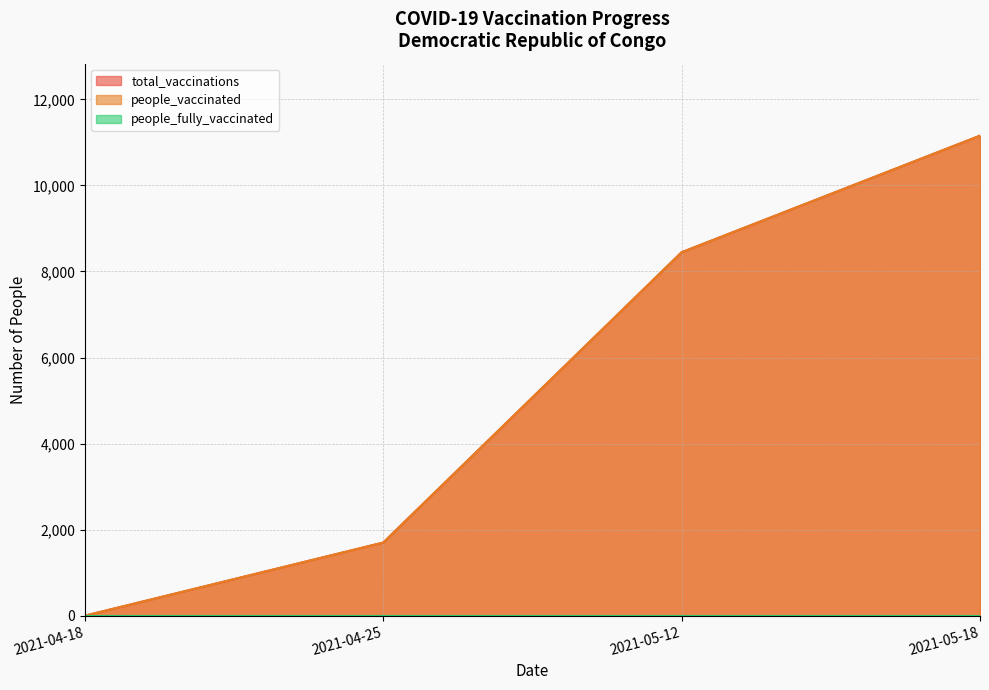

Reading left to right, extract all data points from this chart.

total_vaccinations: 0	1700	8446	11155
people_vaccinated: 0	1700	8446	11155